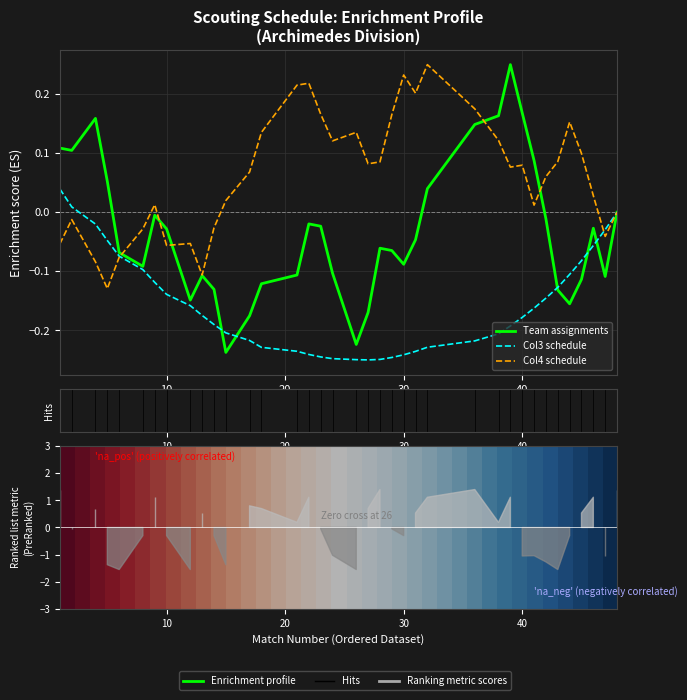

After their last crossing, which series has the higher values: Col4 schedule or Col3 schedule?

Col3 schedule